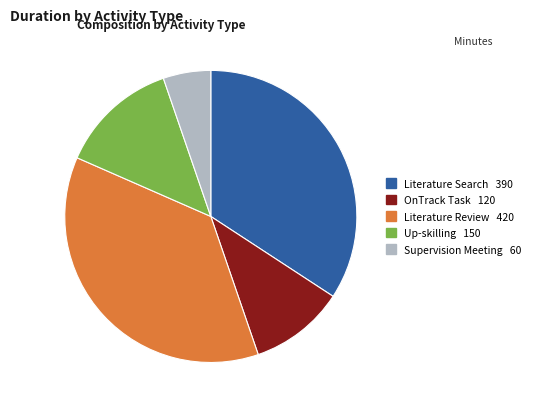

Is there a majority slice in this chart?

No